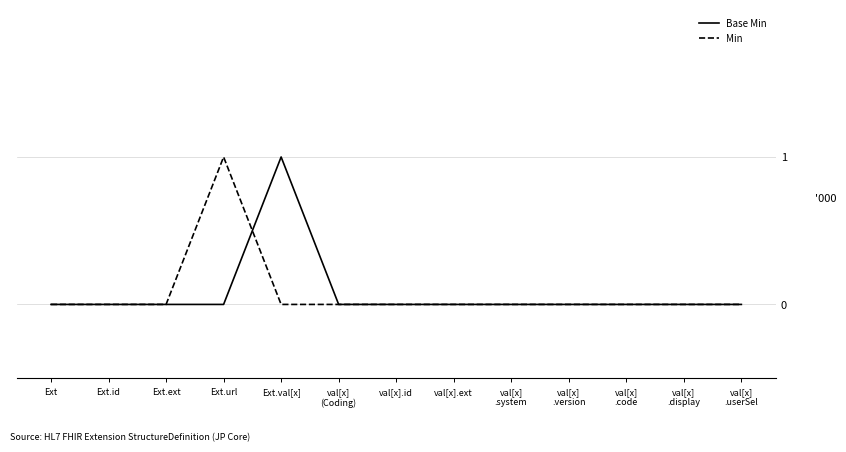

Count the Base Min values in the range 0 to 1.

13